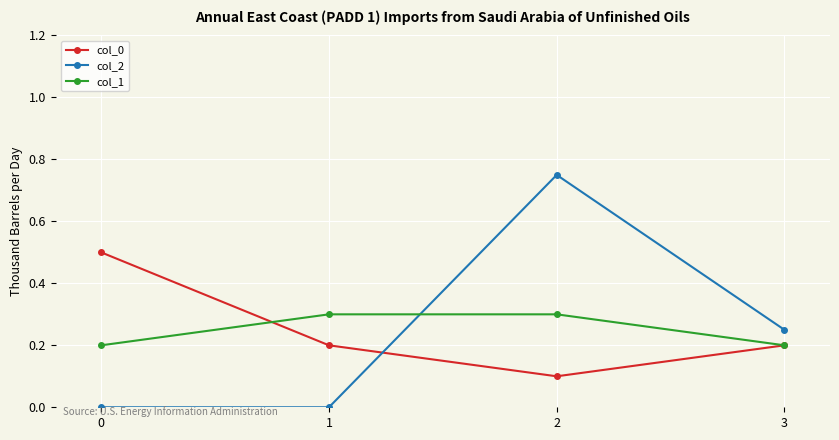

True or false: col_2 and col_1 intersect in this chart.

True